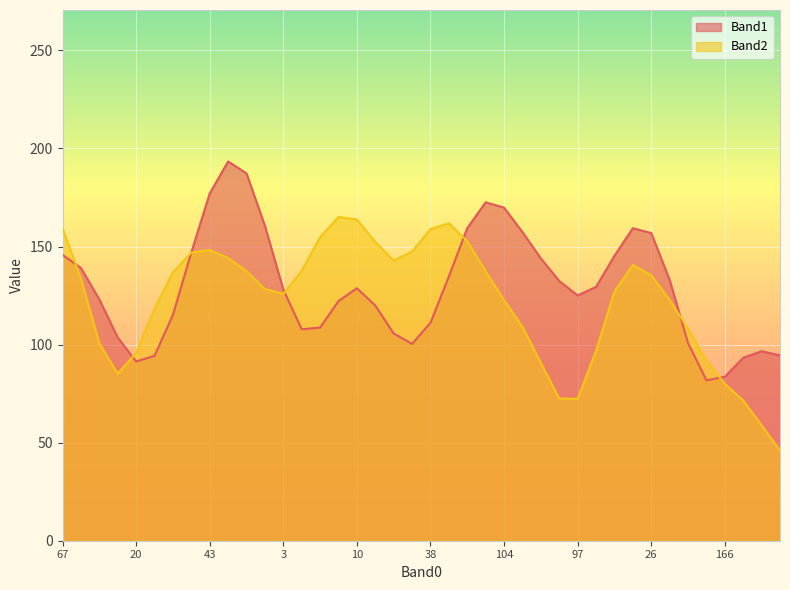

Rank the series by their maximum value, from highest to lowest.

Band1, Band2